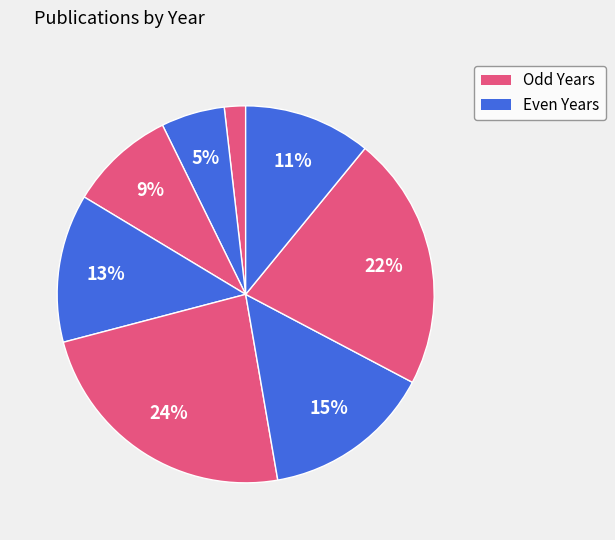

How many slices are in this pie chart?

8